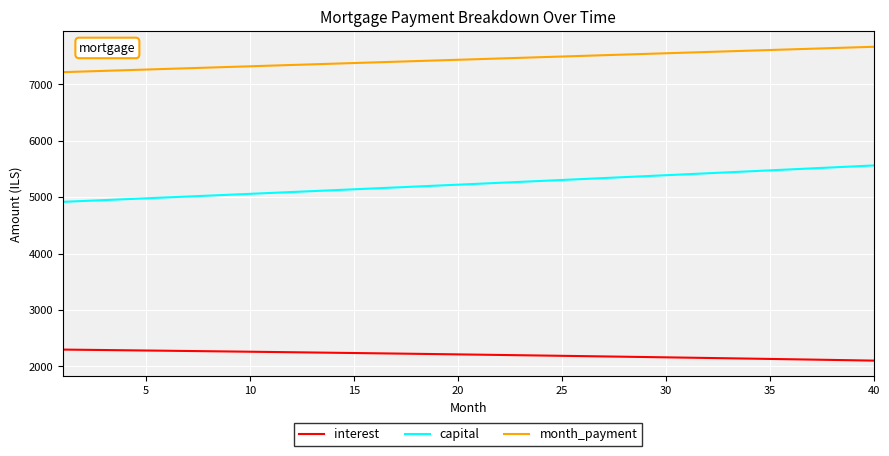

Which series has the largest range (max minus min)?

capital